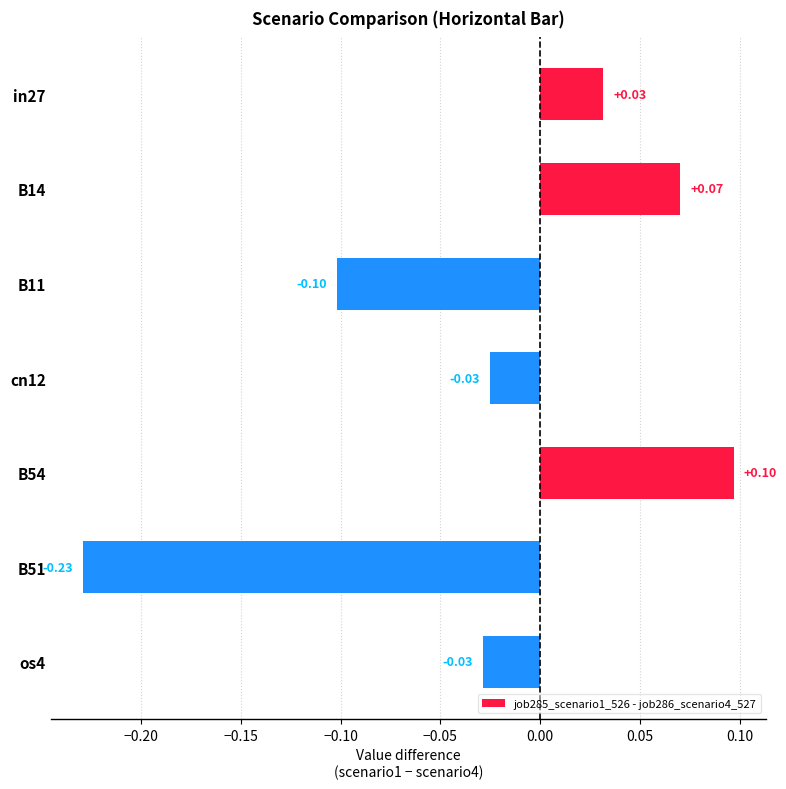

How many values are above zero?

3